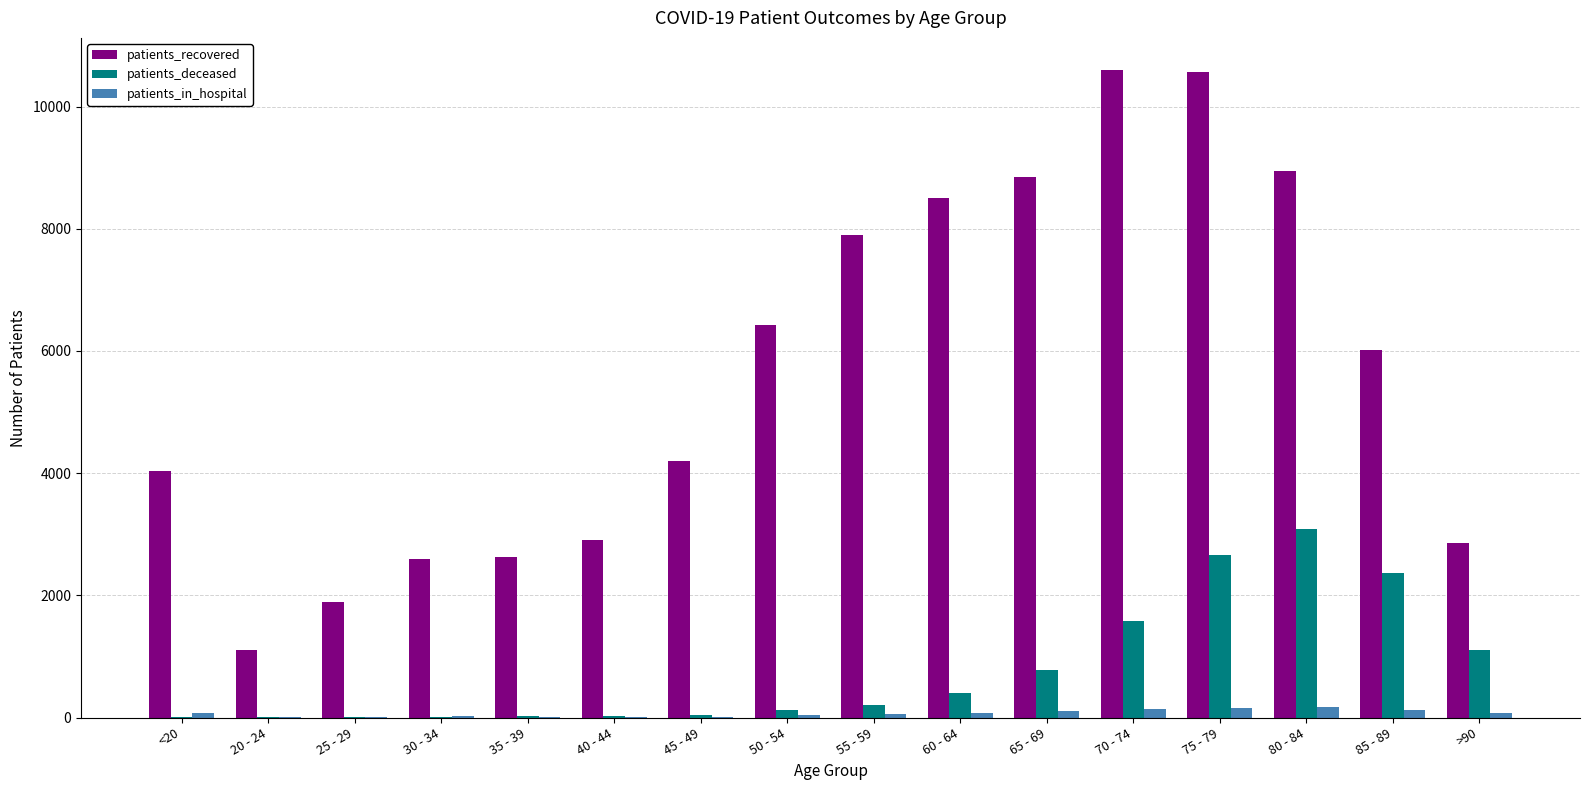

How many groups of bars are there?

16